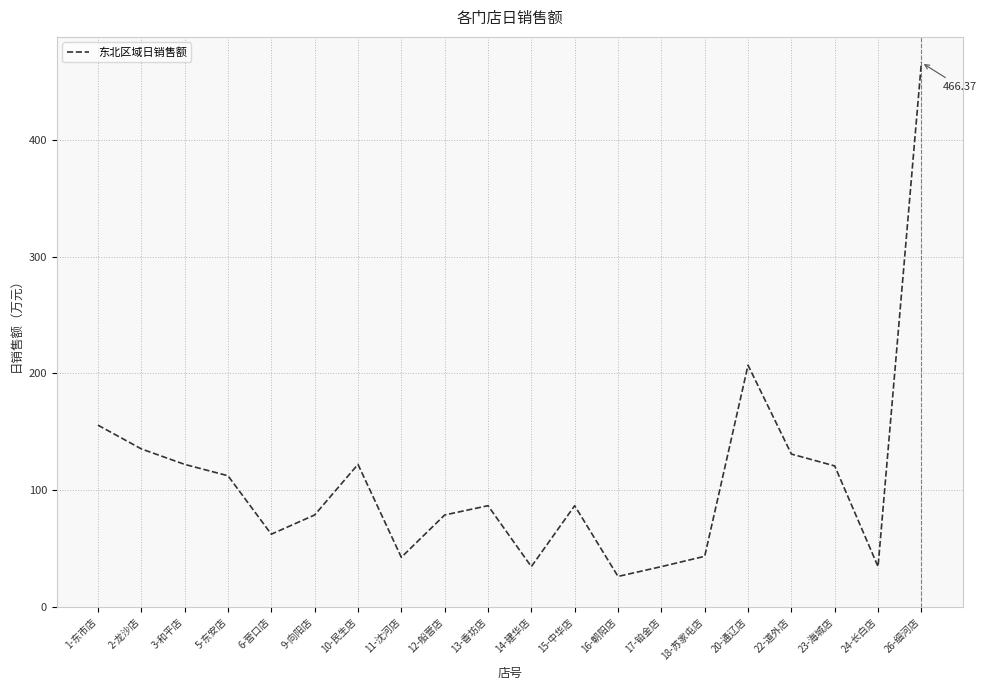

What position from the left is 1-东市店?

1